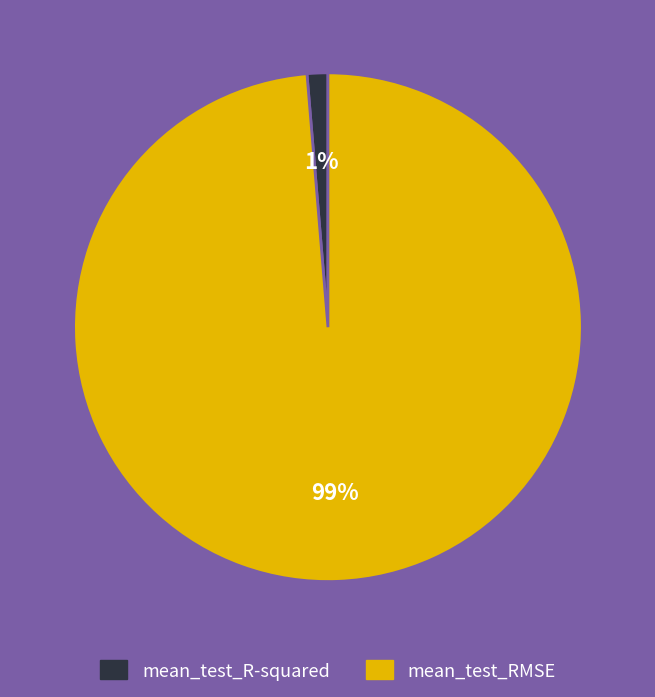

The mean_test_R-squared slice represents 1% of the pie. True or false?

True